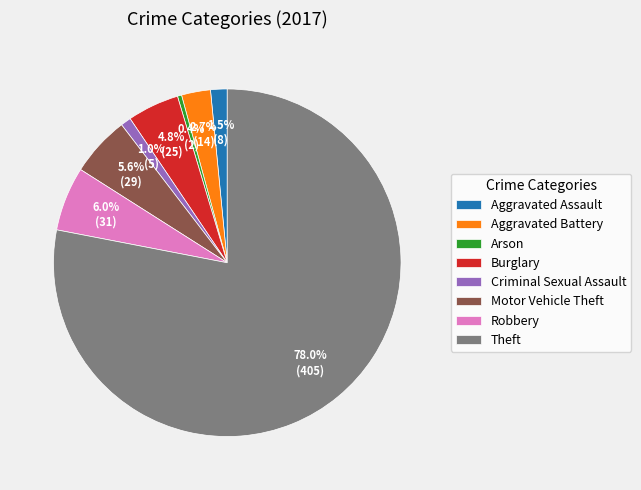

What percentage is the Burglary slice, to the nearest percent?

5%